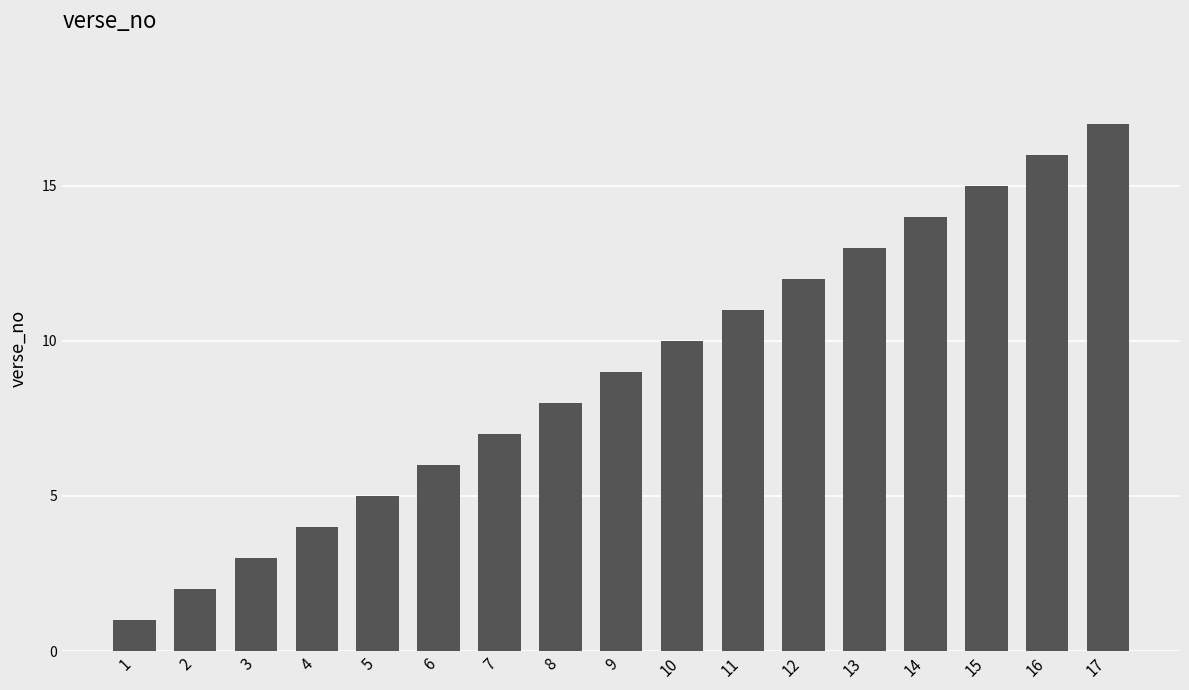

What is the sum of all values?

153